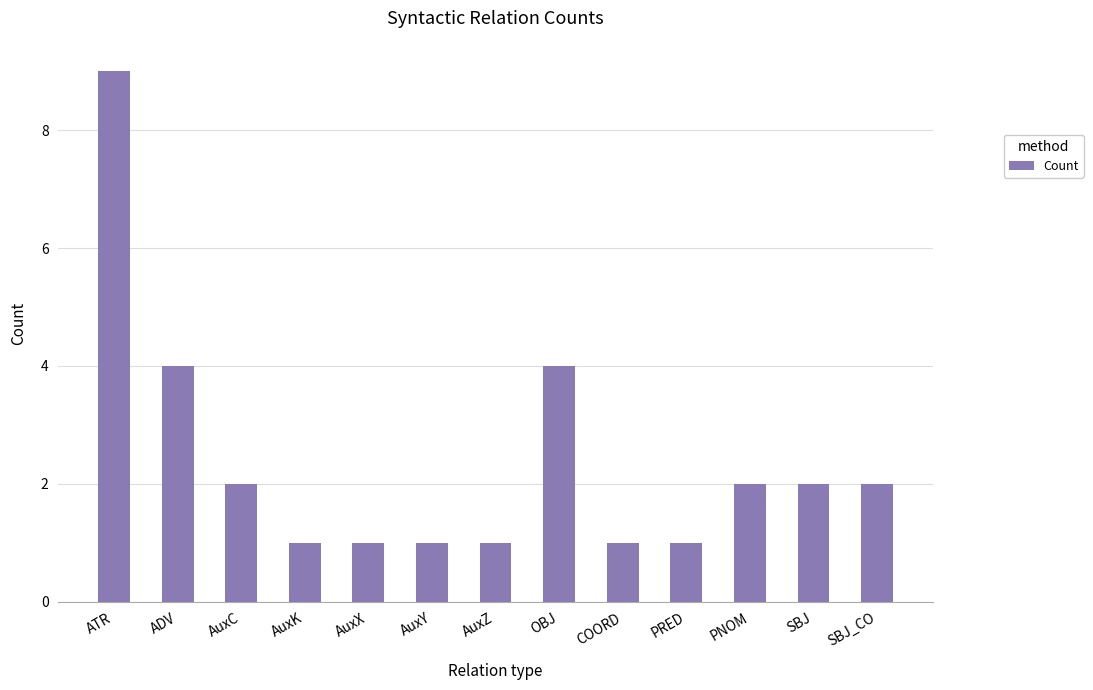

What position from the right is COORD?

5